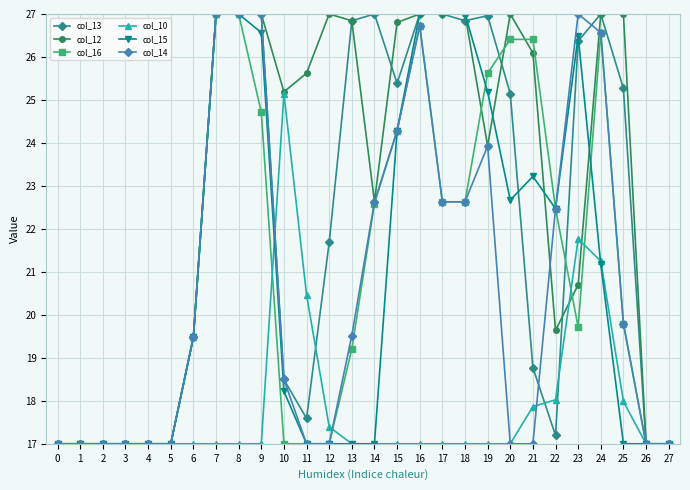

The col_10 series shows 5.0 at 27. True or false?

False